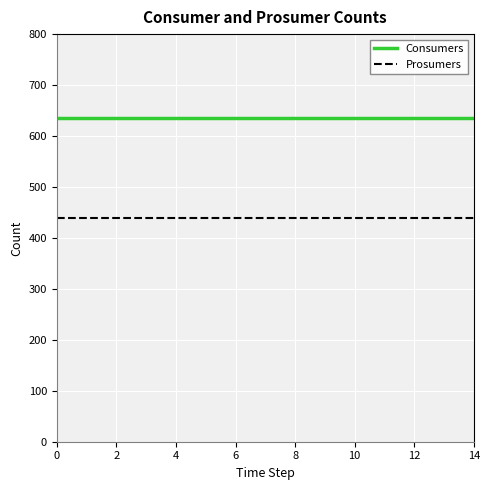

True or false: Prosumers and Consumers intersect in this chart.

False